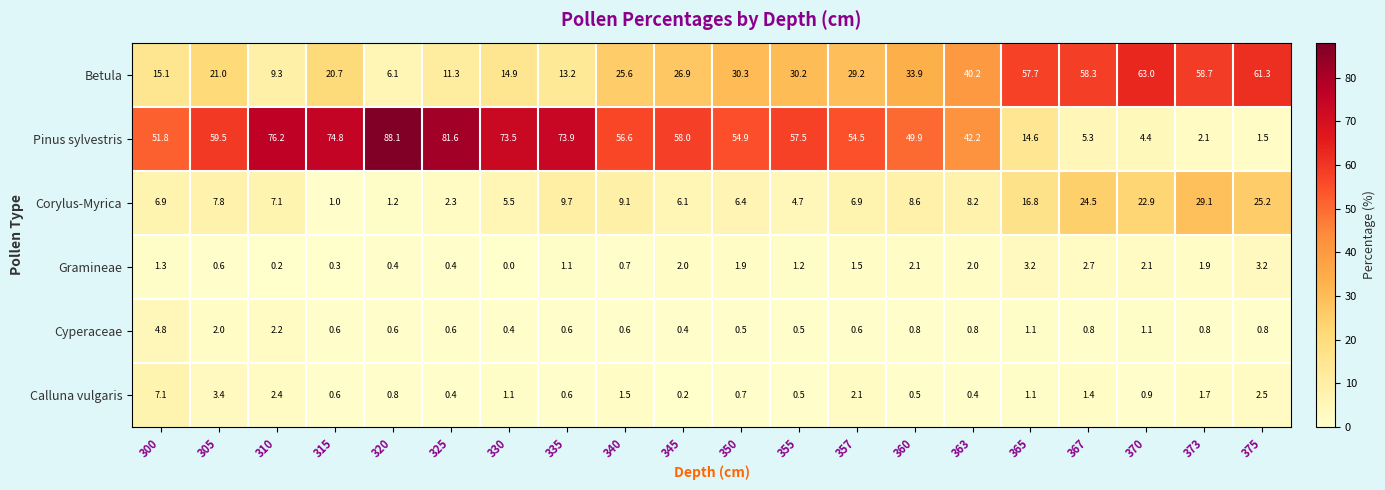

Rank the series by their maximum value, from highest to lowest.

Pinus sylvestris, Betula, Corylus-Myrica, Calluna vulgaris, Cyperaceae, Gramineae